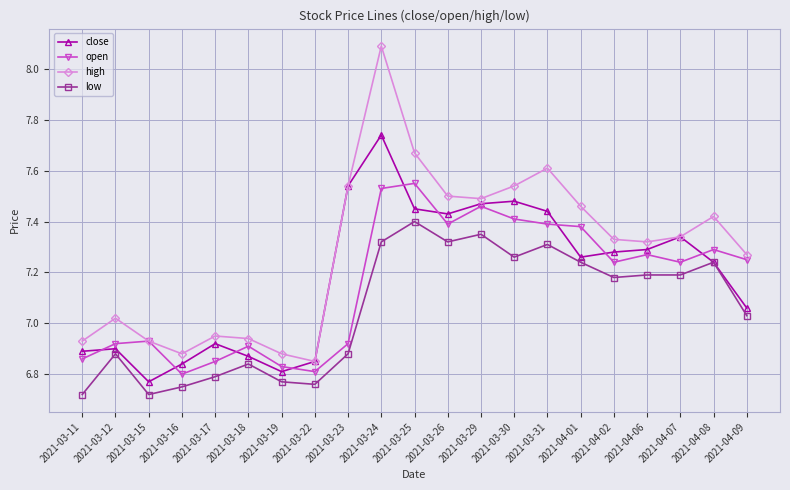

What are all the series names shown in the legend?

close, open, high, low